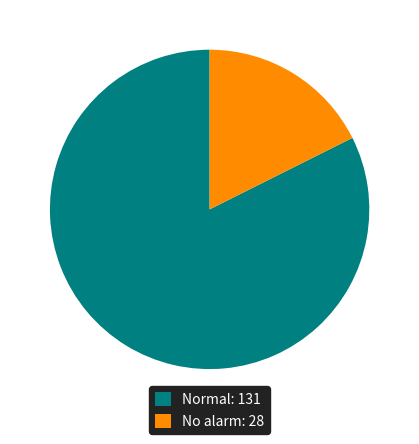

Rank the categories by value from highest to lowest.

Normal, No alarm